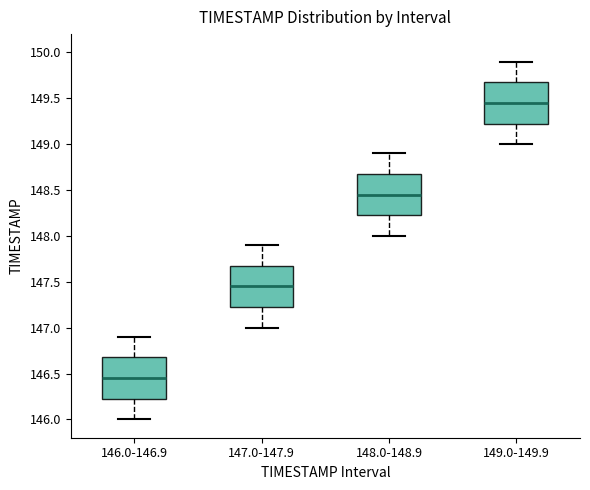

Reading left to right, read every box against the y-axis: the position of its median line, the range the box covers, and the ends of its whiskers. The values are not printed on the chart, so give them approximately, as read against the axis.

146.0-146.9: median 146.45, box 146.25 to 146.70, whiskers 146.00 to 146.90
147.0-147.9: median 147.45, box 147.25 to 147.70, whiskers 147.00 to 147.90
148.0-148.9: median 148.45, box 148.25 to 148.70, whiskers 148.00 to 148.90
149.0-149.9: median 149.45, box 149.25 to 149.70, whiskers 149.00 to 149.90